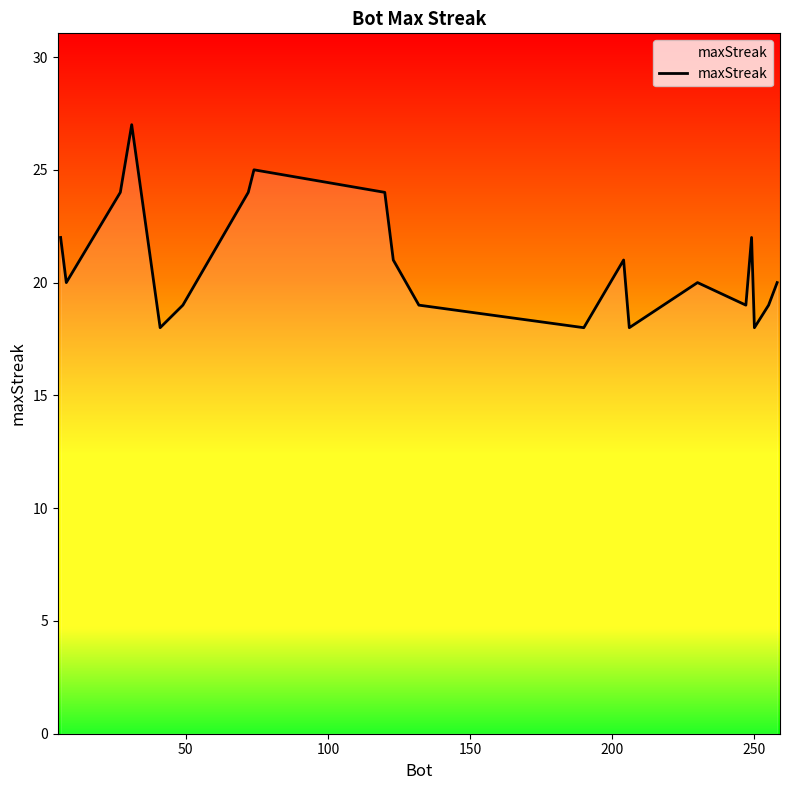

What is the average value?

21